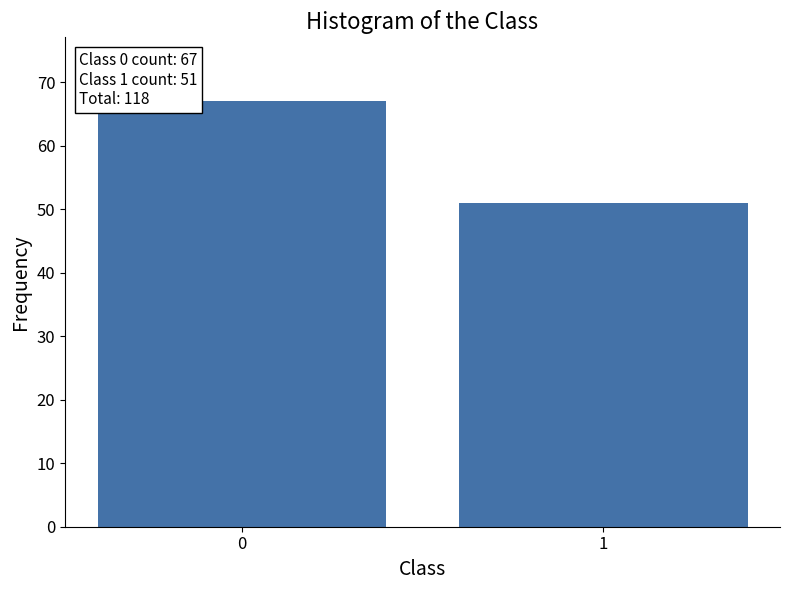

Reading left to right, list all the values displayed in this chart.

67	51